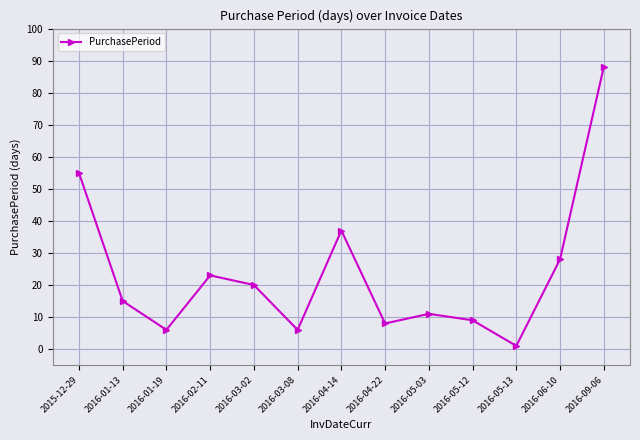

What is the average value?

24